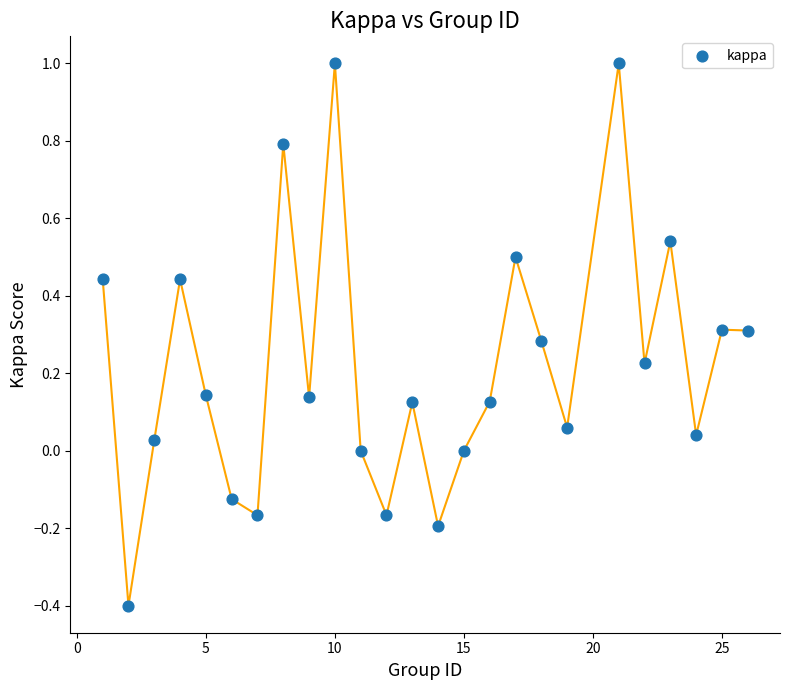

What is the range of Y values (max minus min)?

1.4